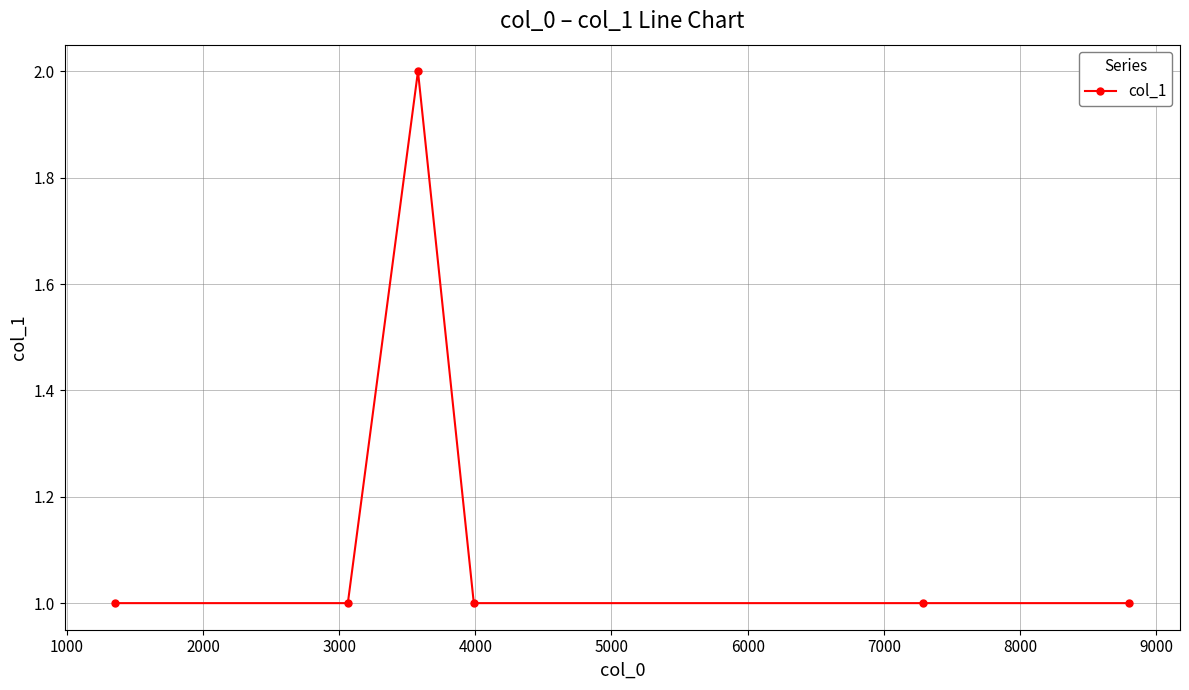

Does the chart display data point markers on the line(s)?

Yes